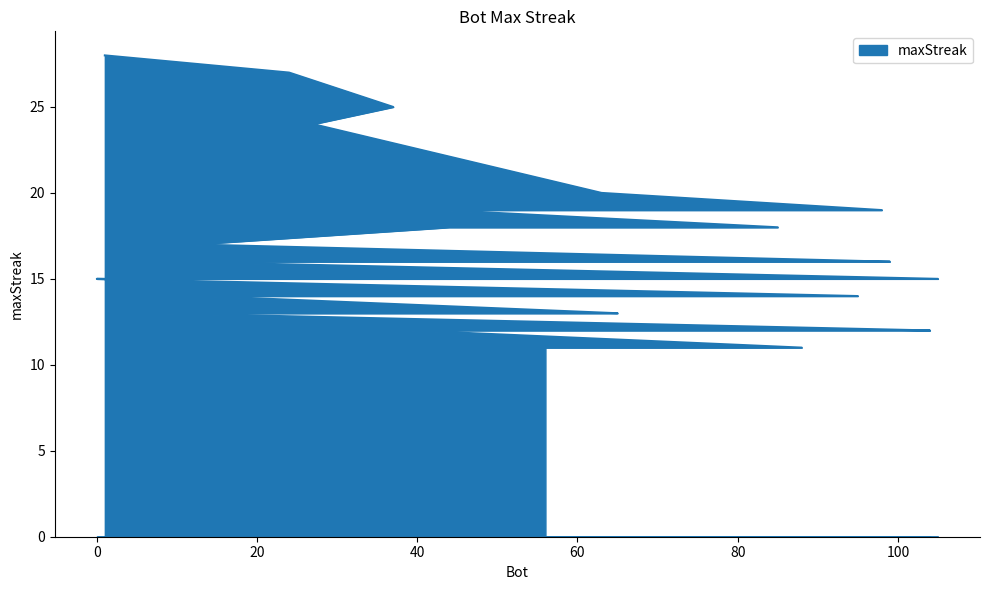

The value at 98 is 19. True or false?

True